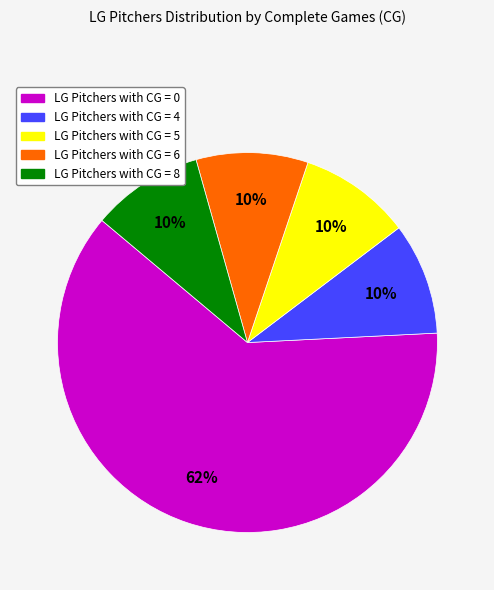

To the nearest percent, what is the average slice percentage?

20%